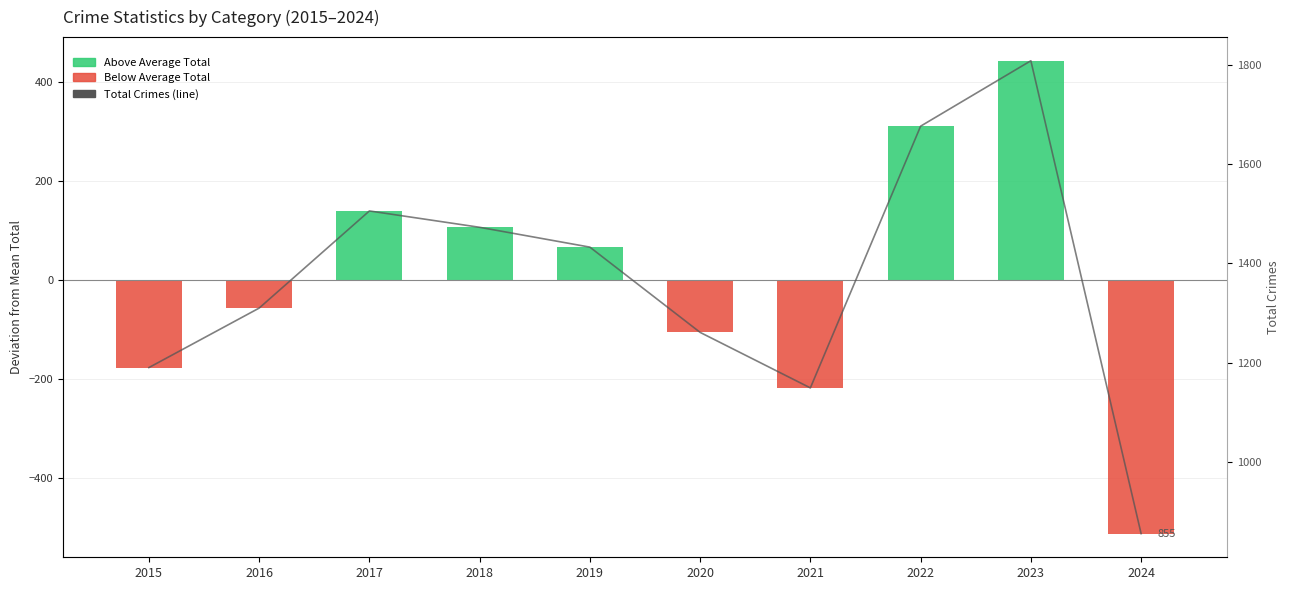

Which category has the lowest value across all series?

2024